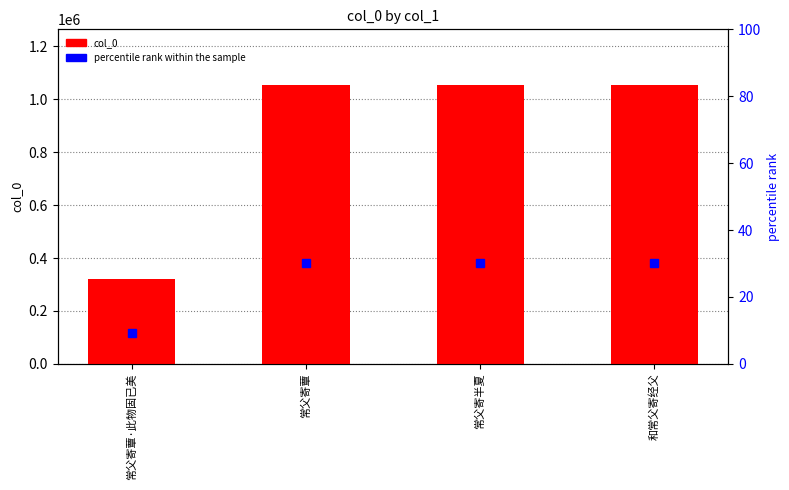

Reading left to right, list all the values displayed in this chart.

col_0: 320145.0	1053716.0	1053733.0	1053701.0
percentile rank within the sample: 9.2	30.3	30.3	30.3